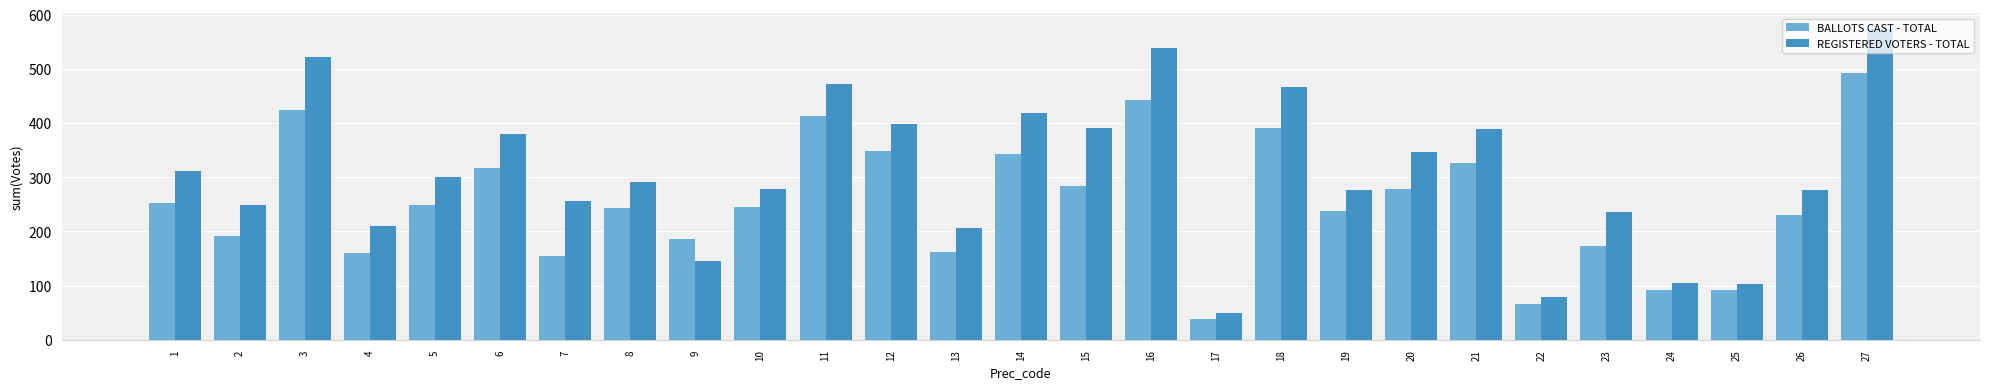

What is the difference between the second highest and minimum values in the REGISTERED VOTERS - TOTAL series?

489